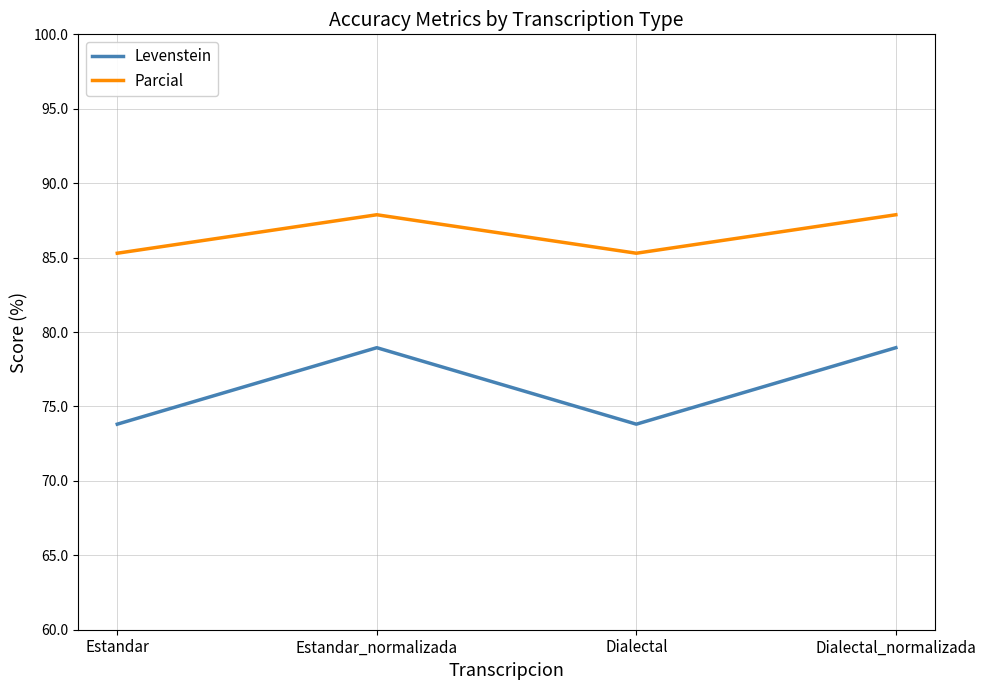

At which category does Levenstein reach its first local valley?

Dialectal